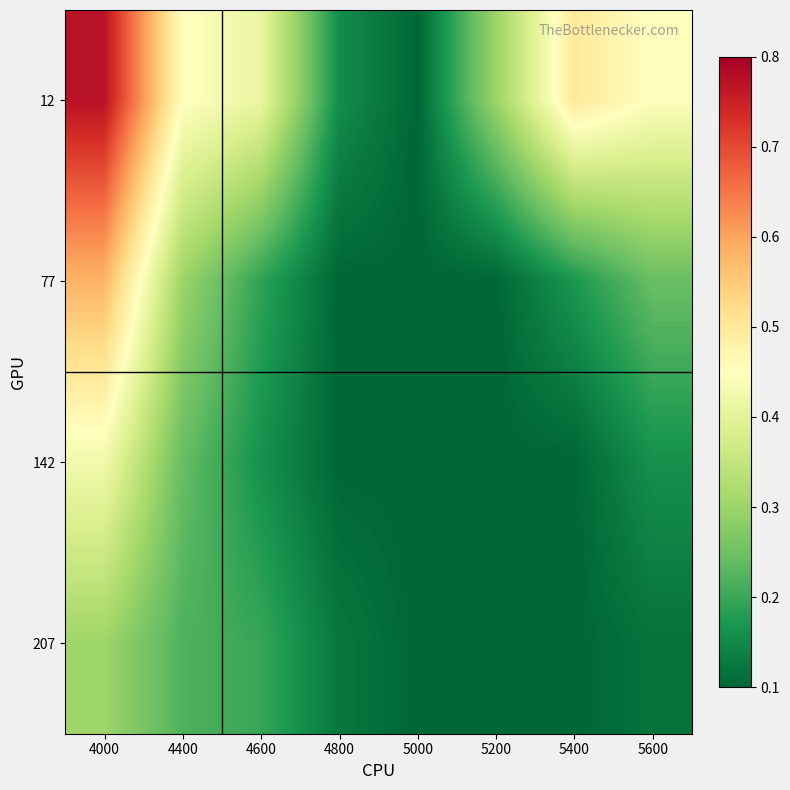

At how many categories does at least one series exceed 0?

8